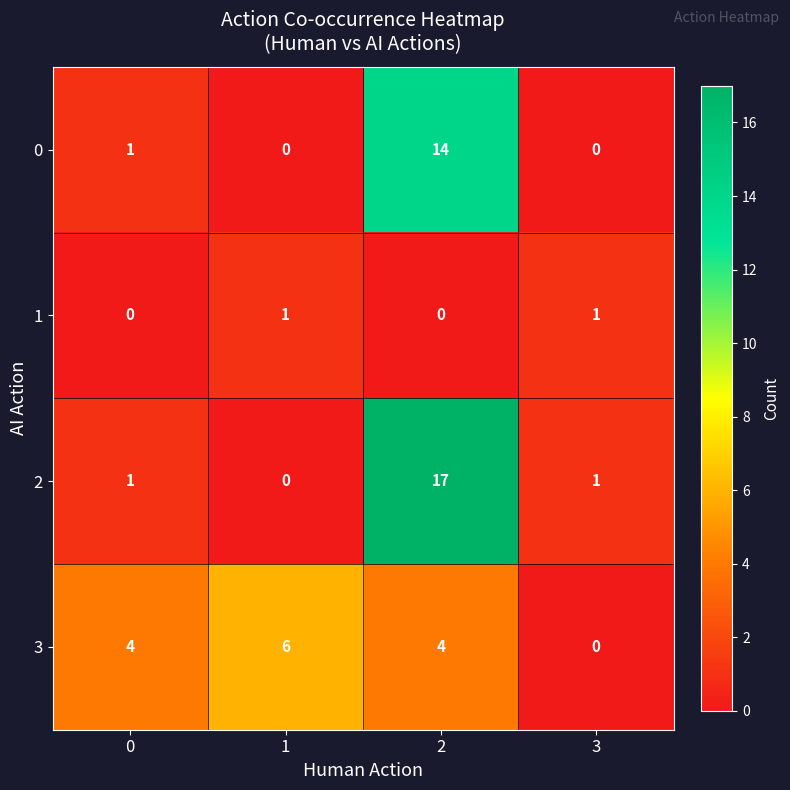

What is the difference between the maximum and minimum values in the 3 series?

6